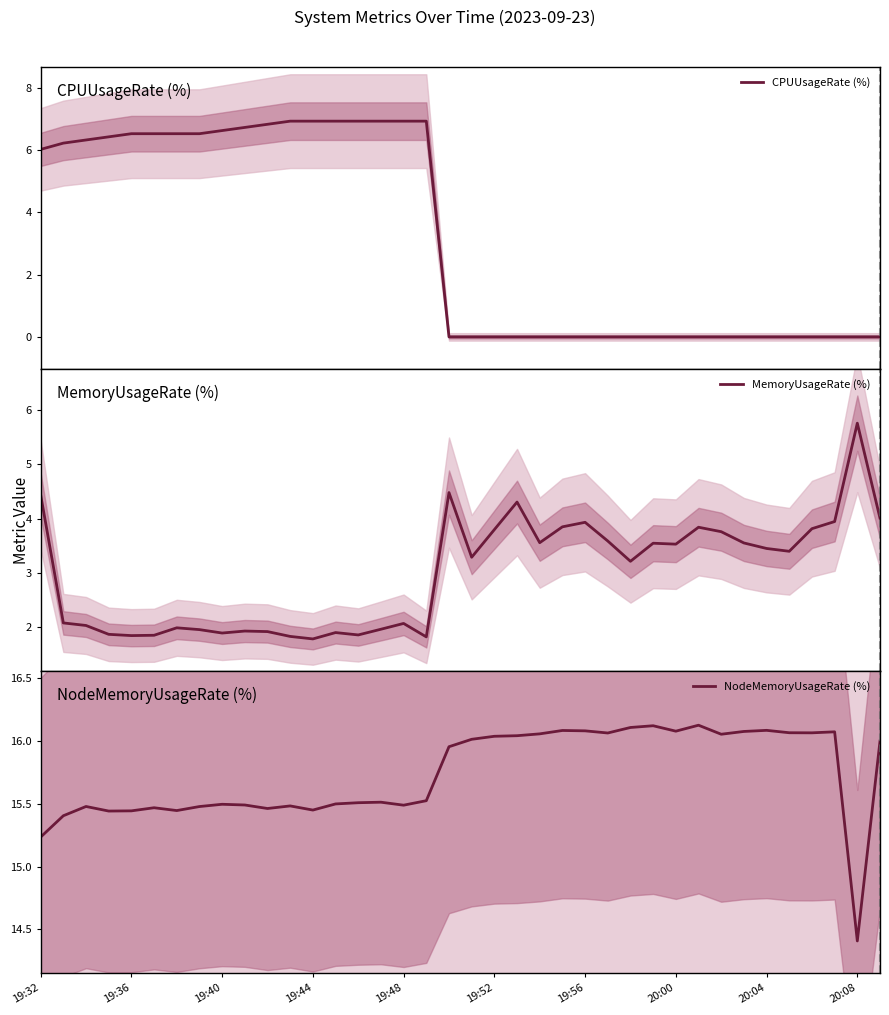

What is the lowest value of the MemoryUsageRate (%) series?

1.8